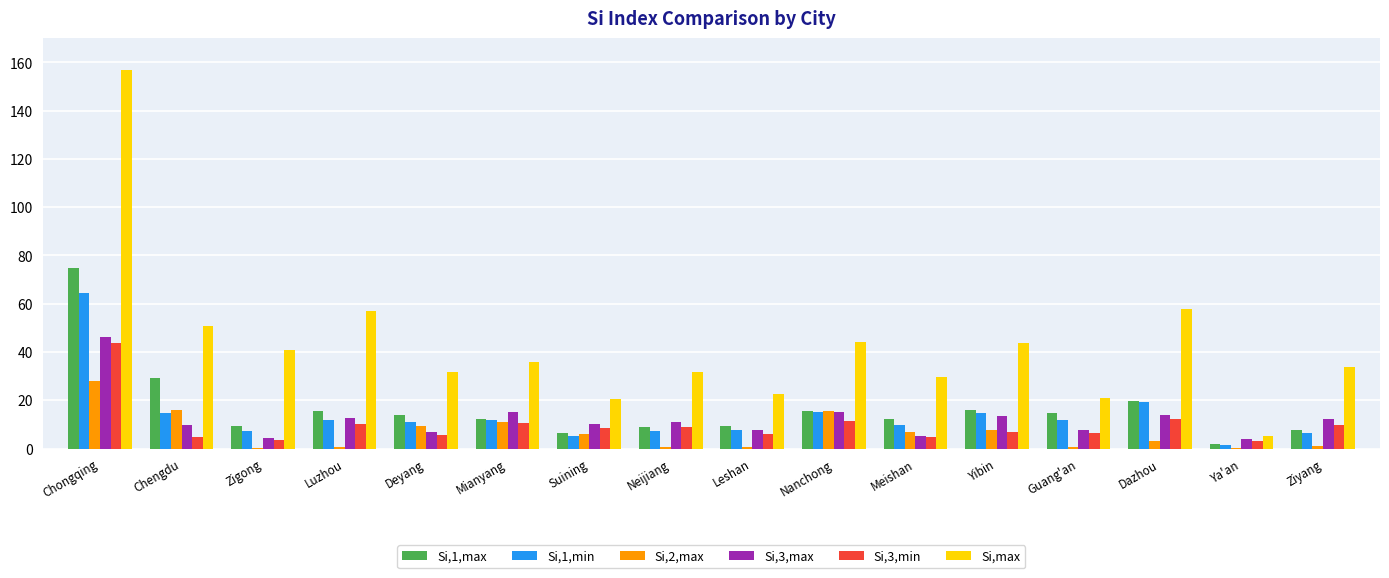

Which category has the highest value in the Si,1,max series?

Chongqing